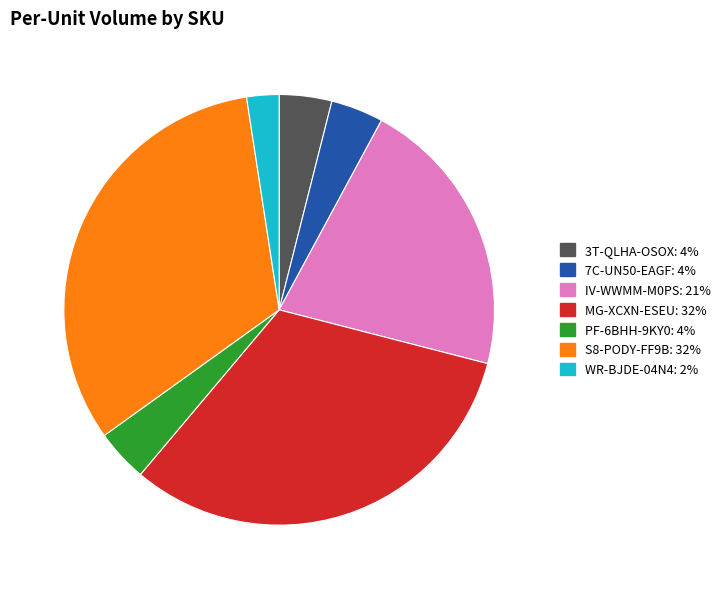

Count the number of slices in the pie.

7